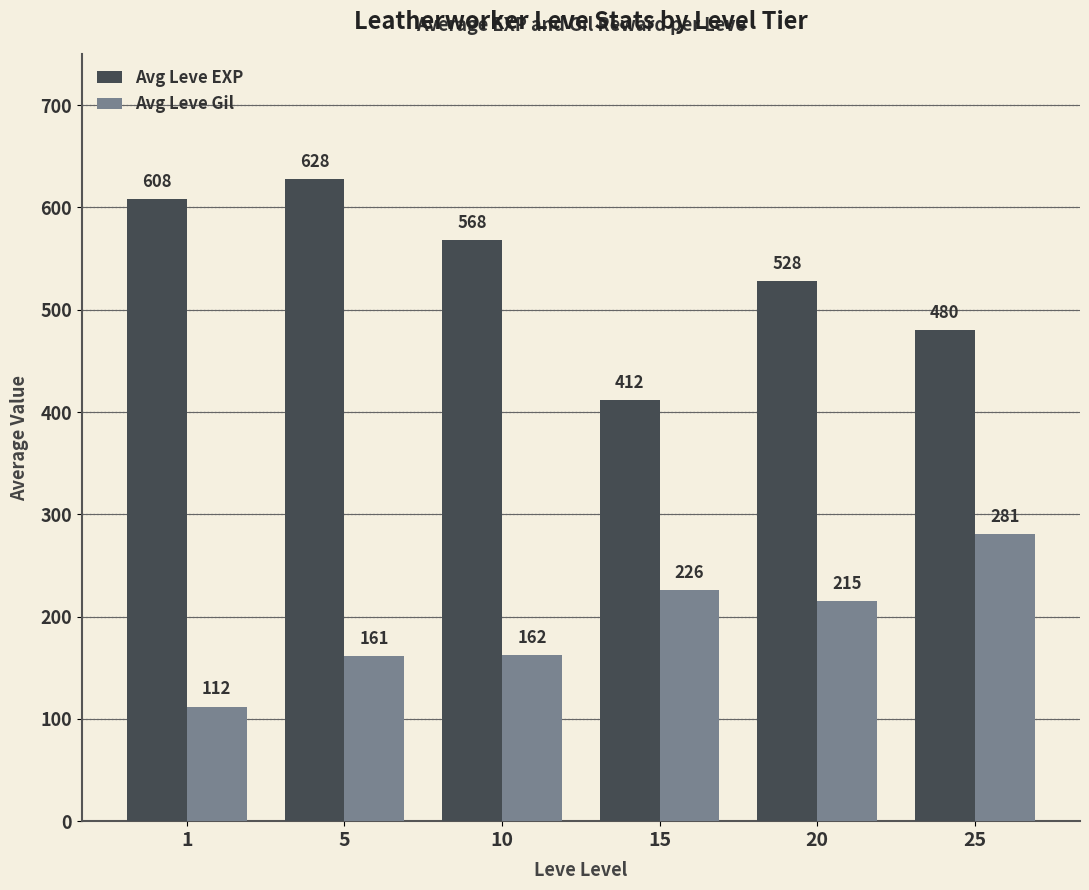

Count the number of data series in this chart.

2